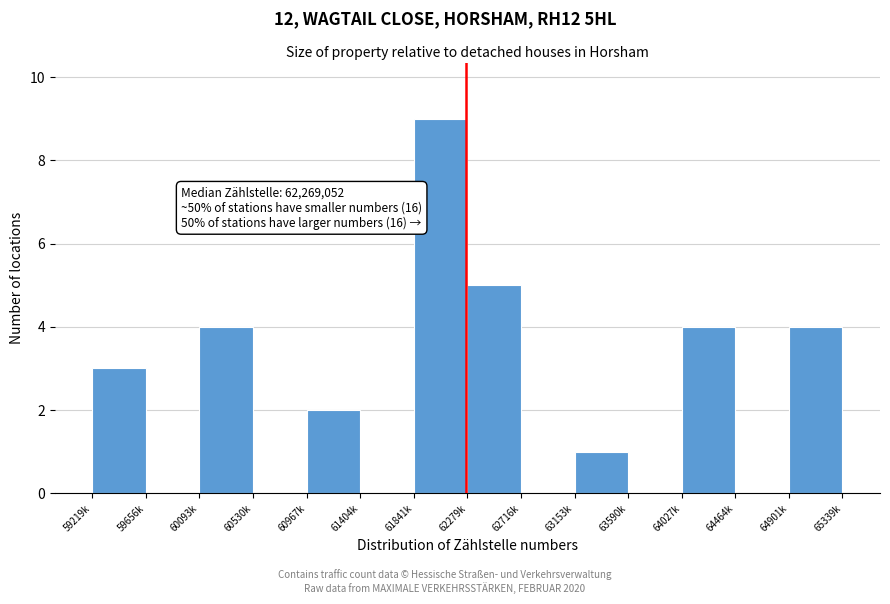

Reading left to right, extract all data points from this chart.

59219k=3	59656k=0	60093k=4	60530k=0	60967k=2	61404k=0	61841k=9	62279k=5	62716k=0	63153k=1	63590k=0	64027k=4	64464k=0	64901k=4